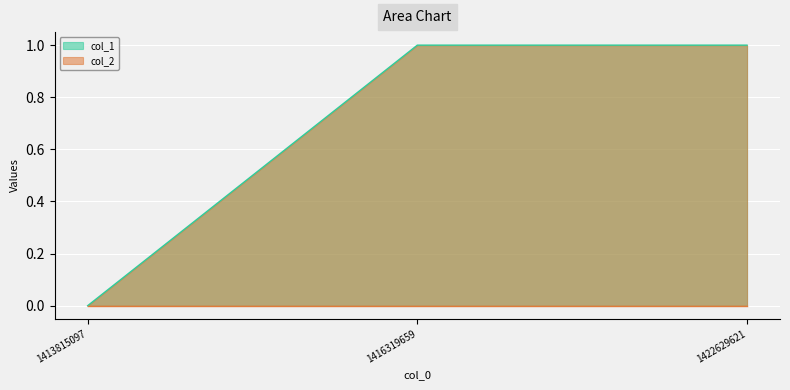

How many lines are shown in the chart?

1